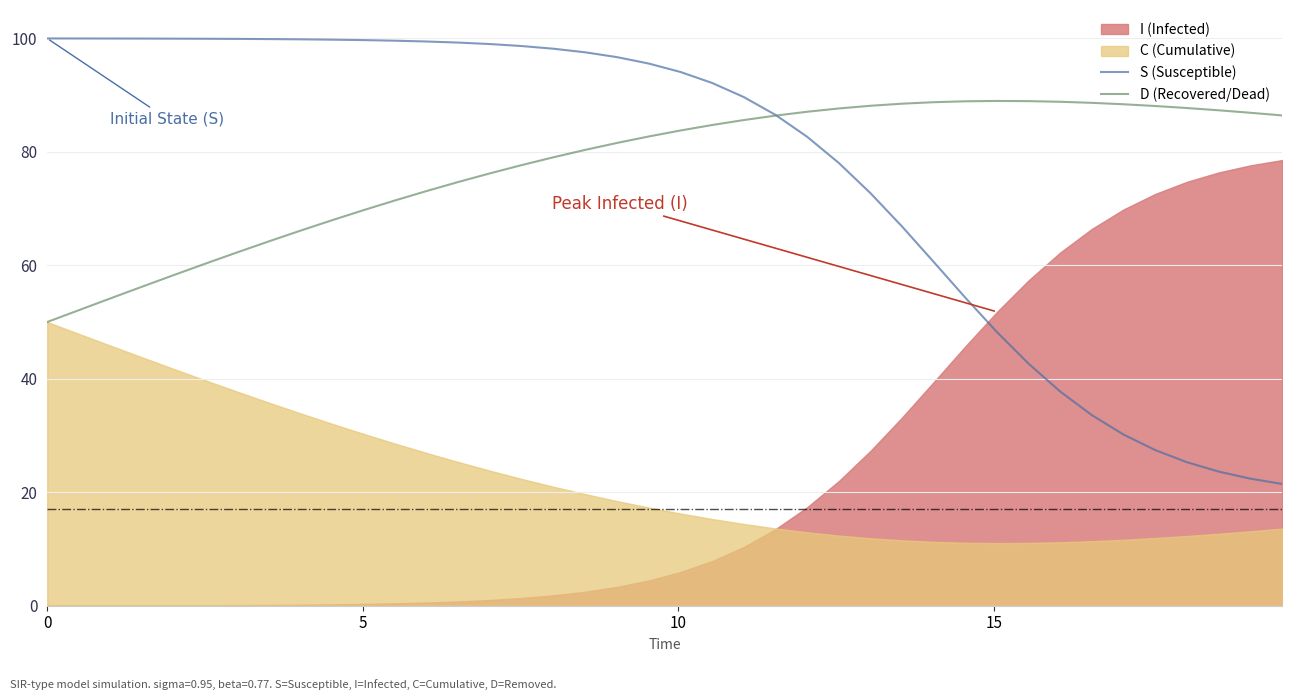

Is the value of D (Recovered/Dead) at 13 greater than the value of S (Susceptible) at 18?

No